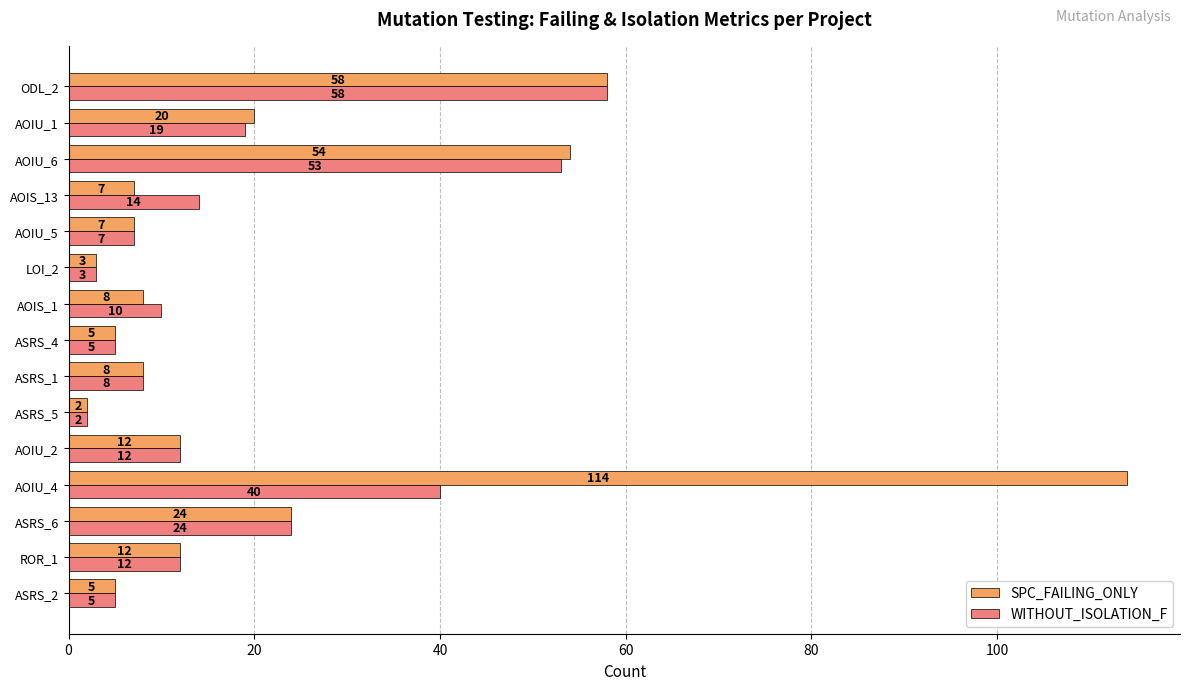

Which series has the widest spread of values?

SPC_FAILING_ONLY